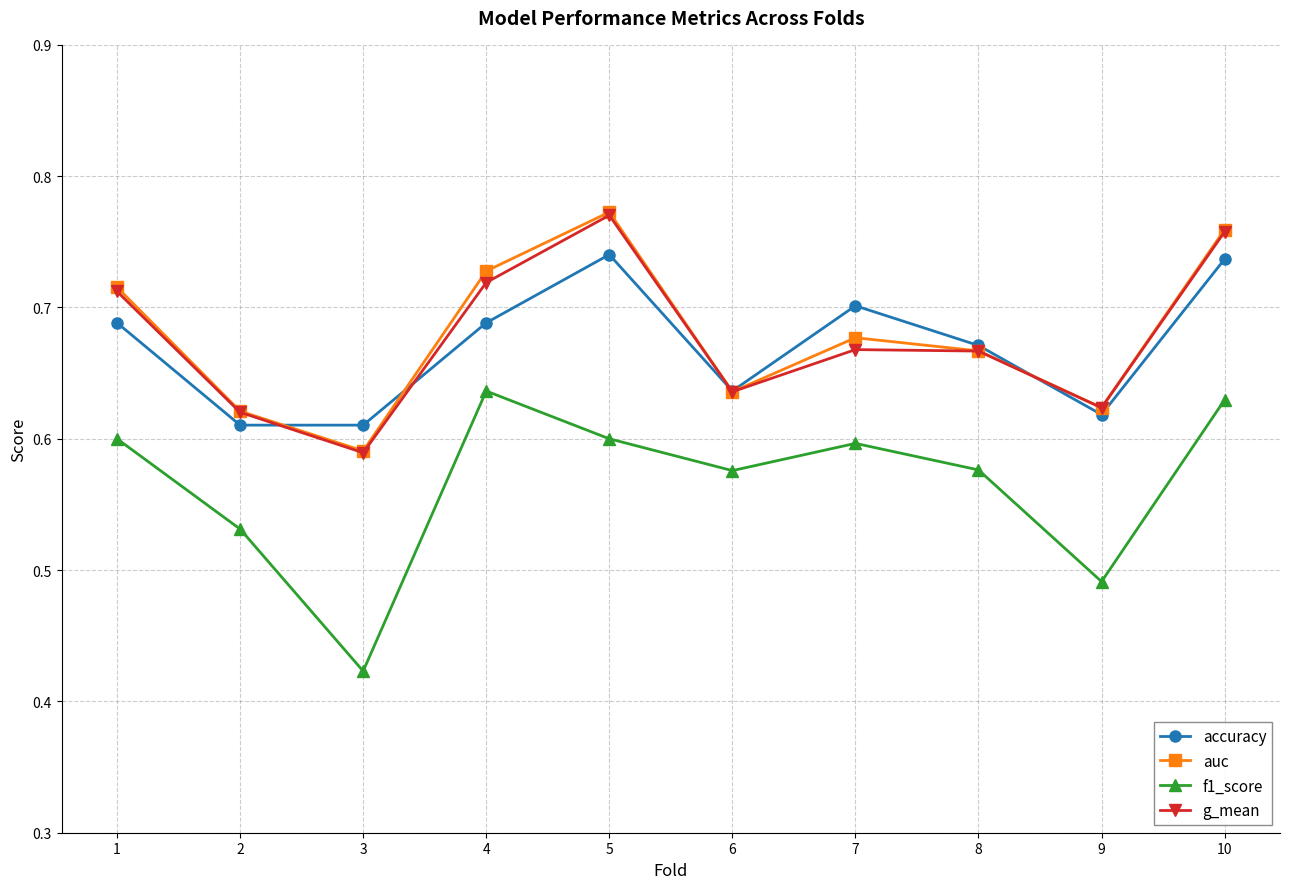

Which series has the widest spread of values?

f1_score